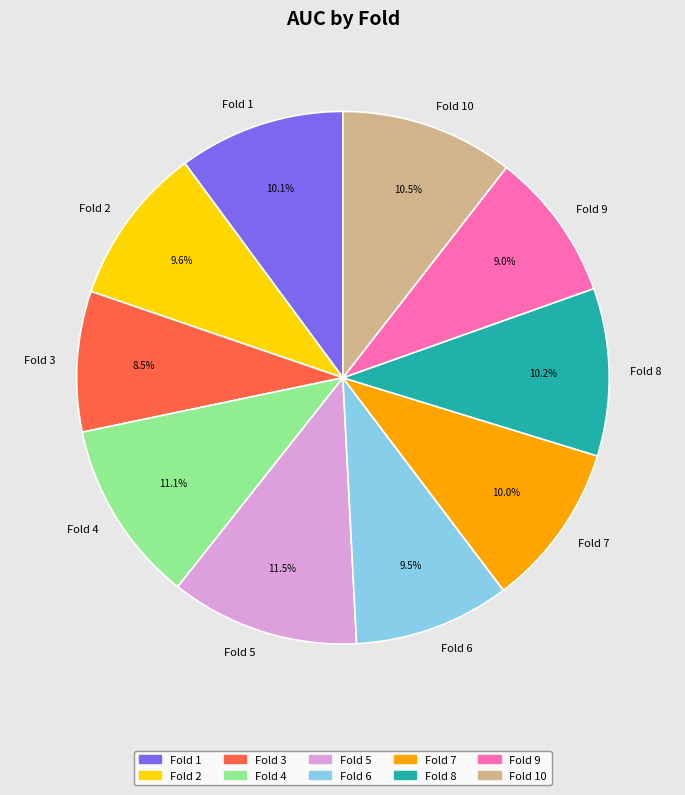

True or false: Fold 6 accounts for 18% of the total.

False